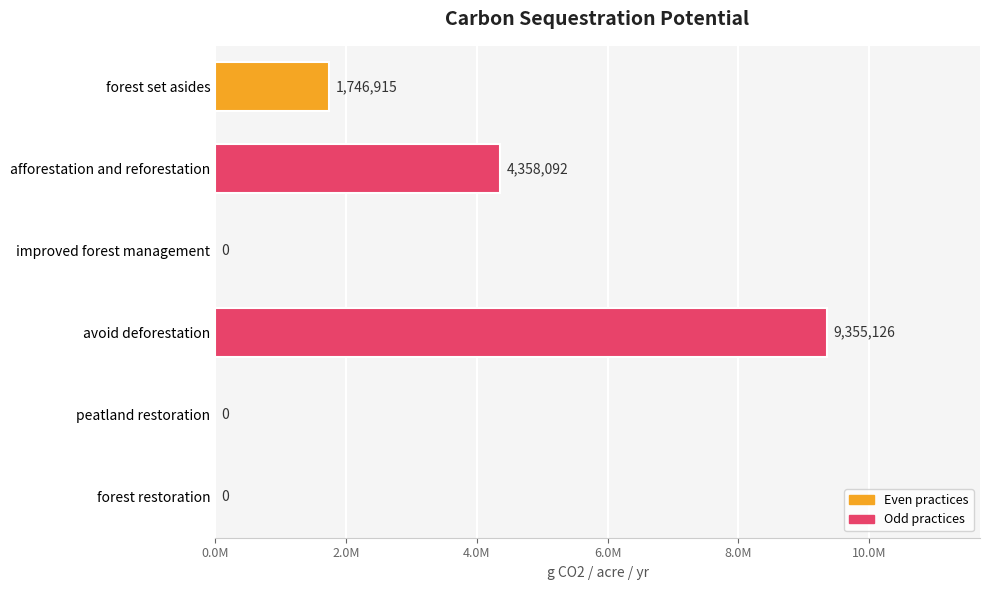

Are the bars horizontal?

Yes